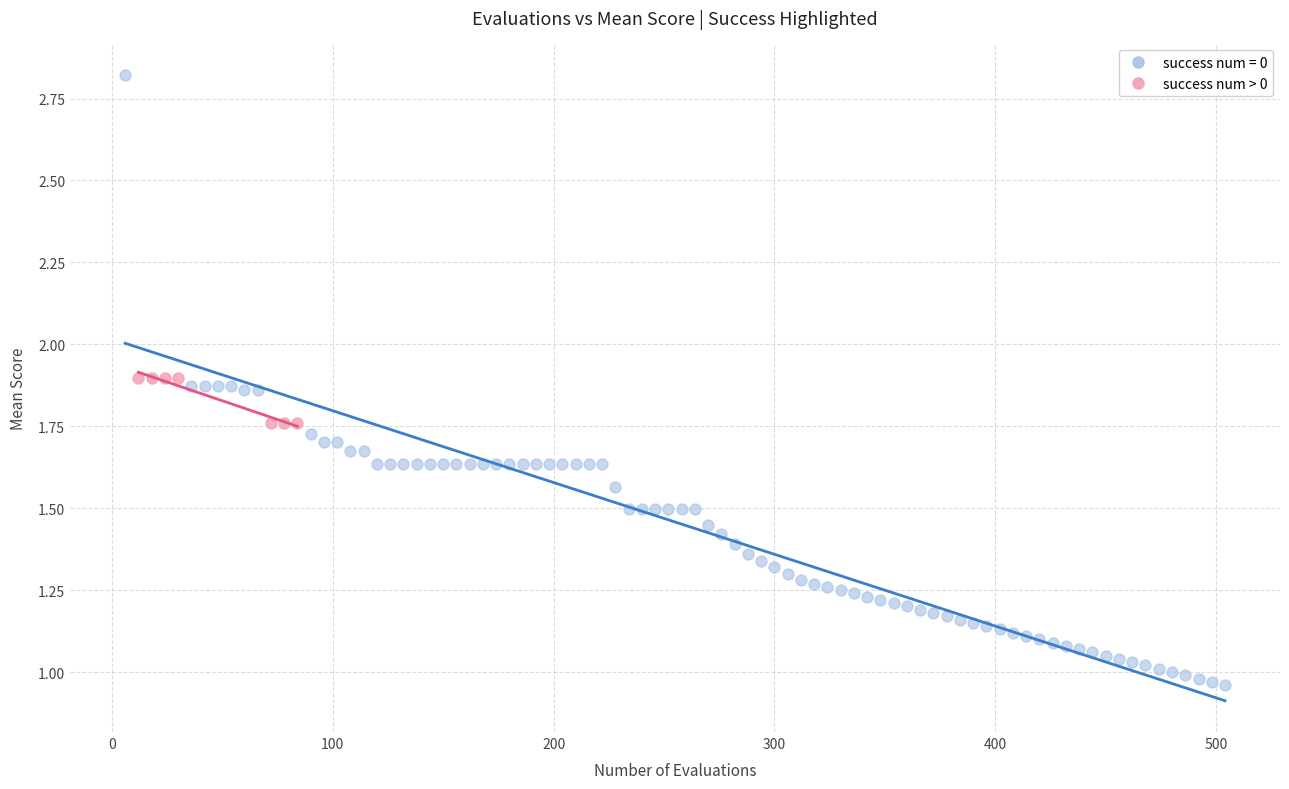

Which series has the widest spread of Y values?

success num = 0